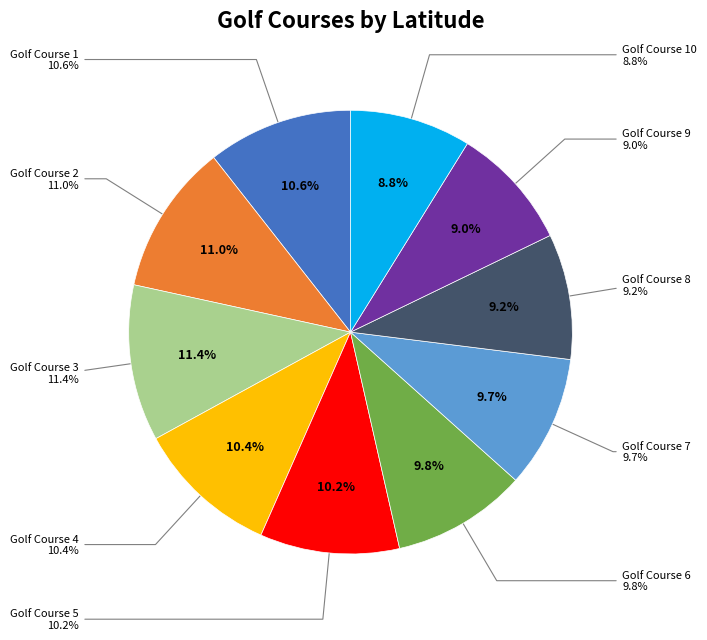

How many slices are in this pie chart?

10